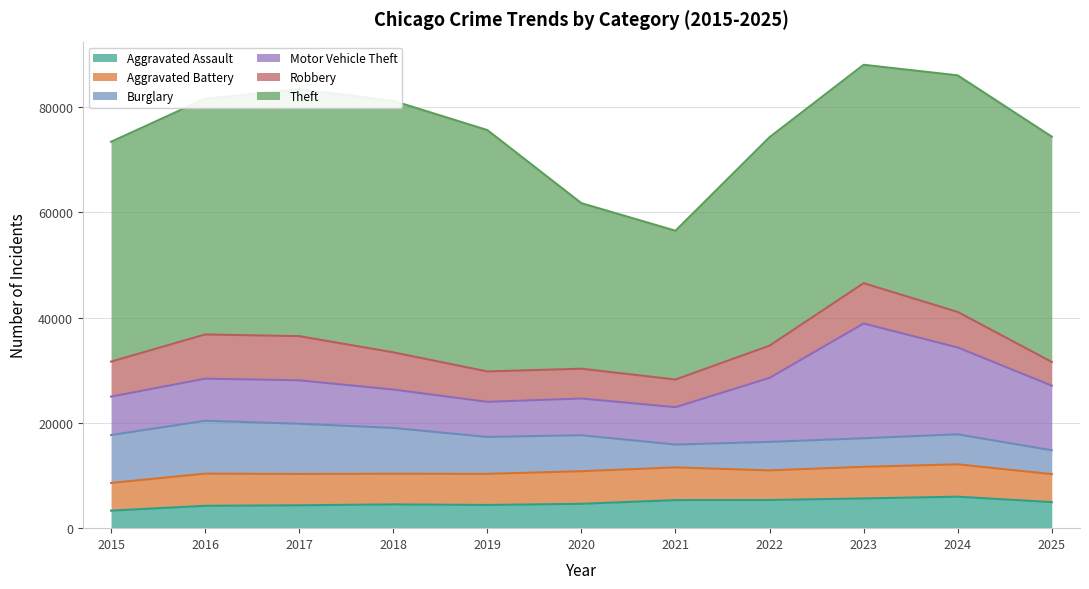

Which series has the largest range (max minus min)?

Theft